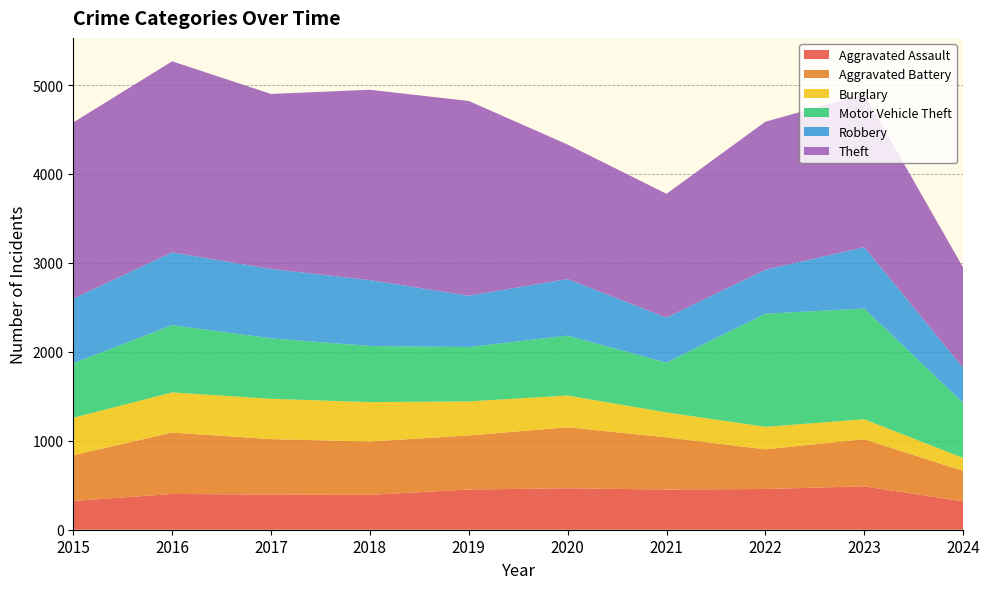

Reading right to left, what are all the values shown in this chart?

Aggravated Assault: 319	488	458	452	466	452	392	396	402	323
Aggravated Battery: 342	530	446	587	686	608	600	623	691	515
Burglary: 146	224	253	280	357	383	443	453	451	421
Motor Vehicle Theft: 620	1245	1272	560	673	611	631	680	756	614
Robbery: 393	690	495	506	637	577	741	780	819	726
Theft: 1129	1720	1664	1392	1512	2190	2140	1968	2148	1981